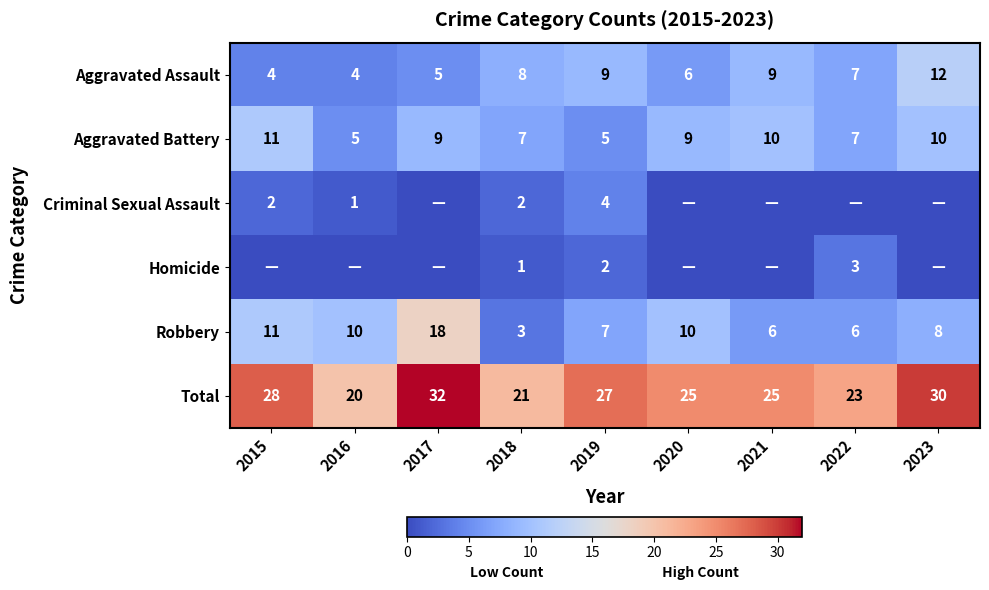

At 2018, list the series in order from largest to smallest.

Total, Aggravated Assault, Aggravated Battery, Robbery, Criminal Sexual Assault, Homicide